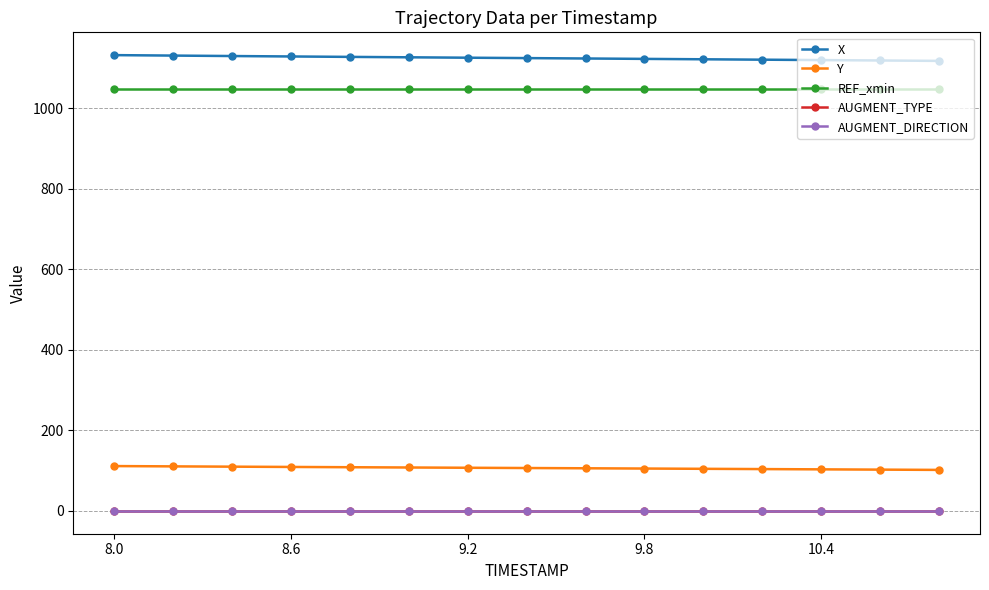

Does the chart have visible grid lines?

Yes